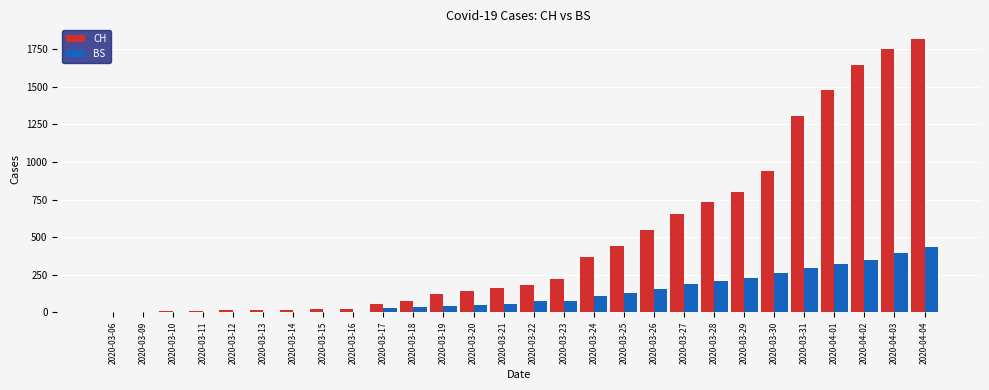

What is the sum of the CH values at 2020-03-24 and 2020-03-16?

389